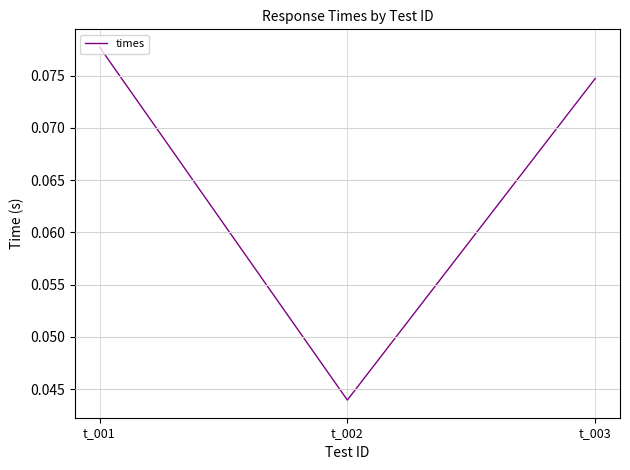

Count the number of data series in this chart.

1